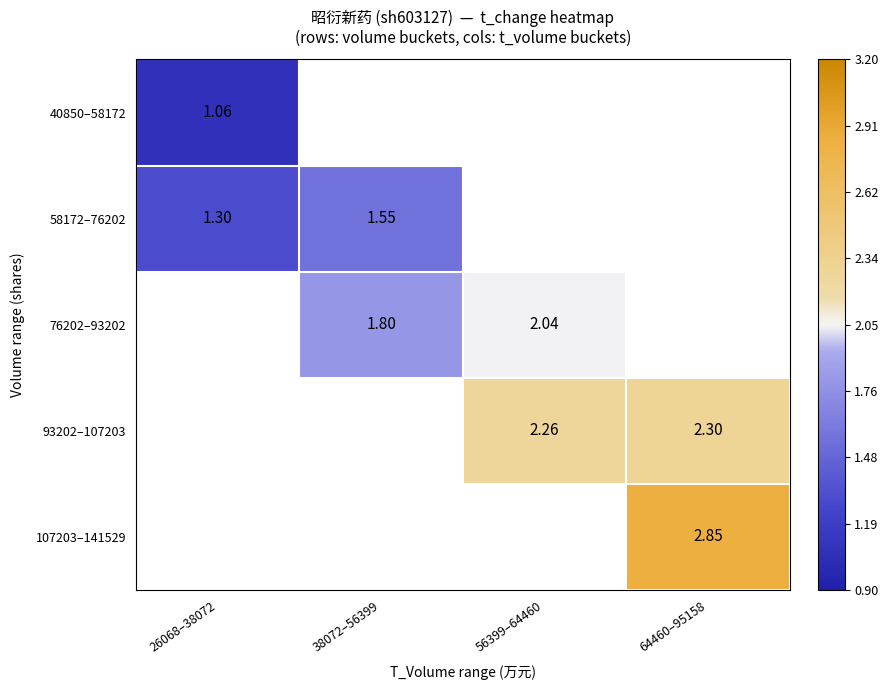

What is the smallest value displayed?

1.1